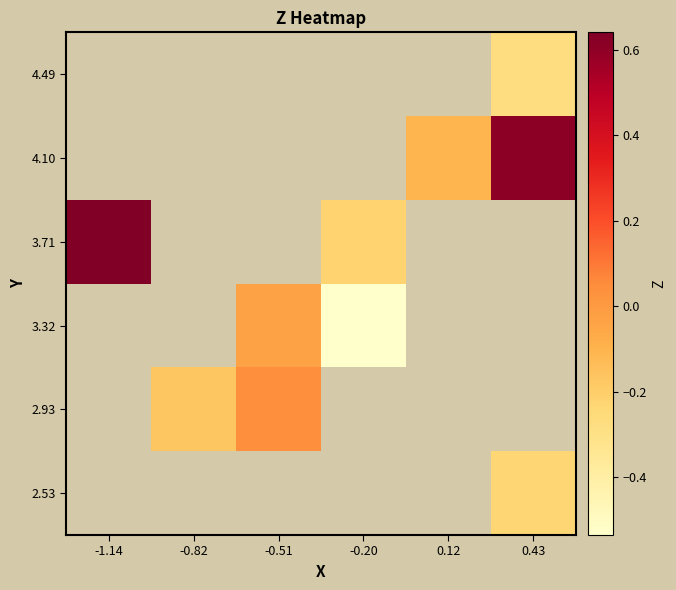

How many distinct data groups are displayed?

6